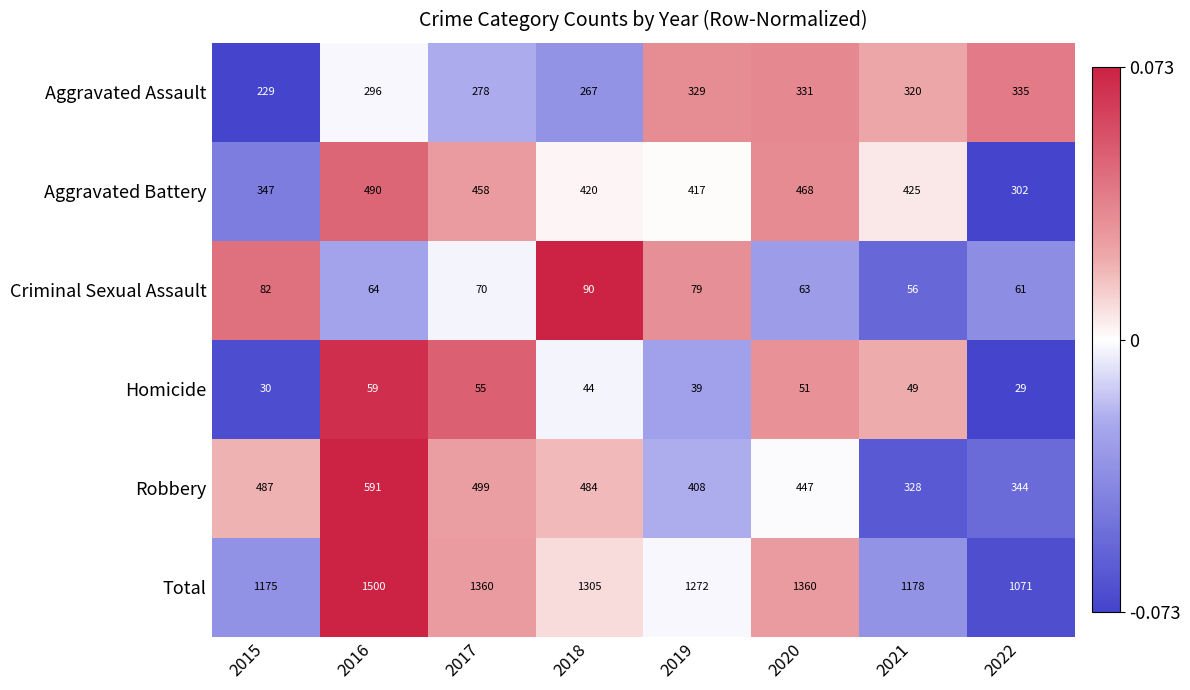

Count the number of categories in the chart.

8